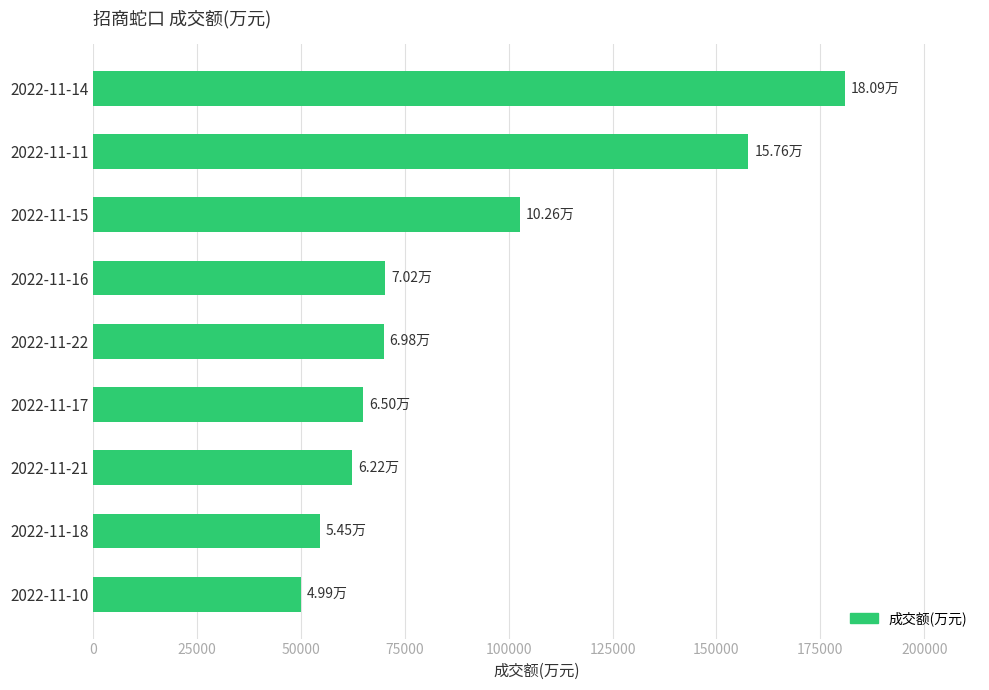

Between 2022-11-11 and 2022-11-16, which is larger?

2022-11-11